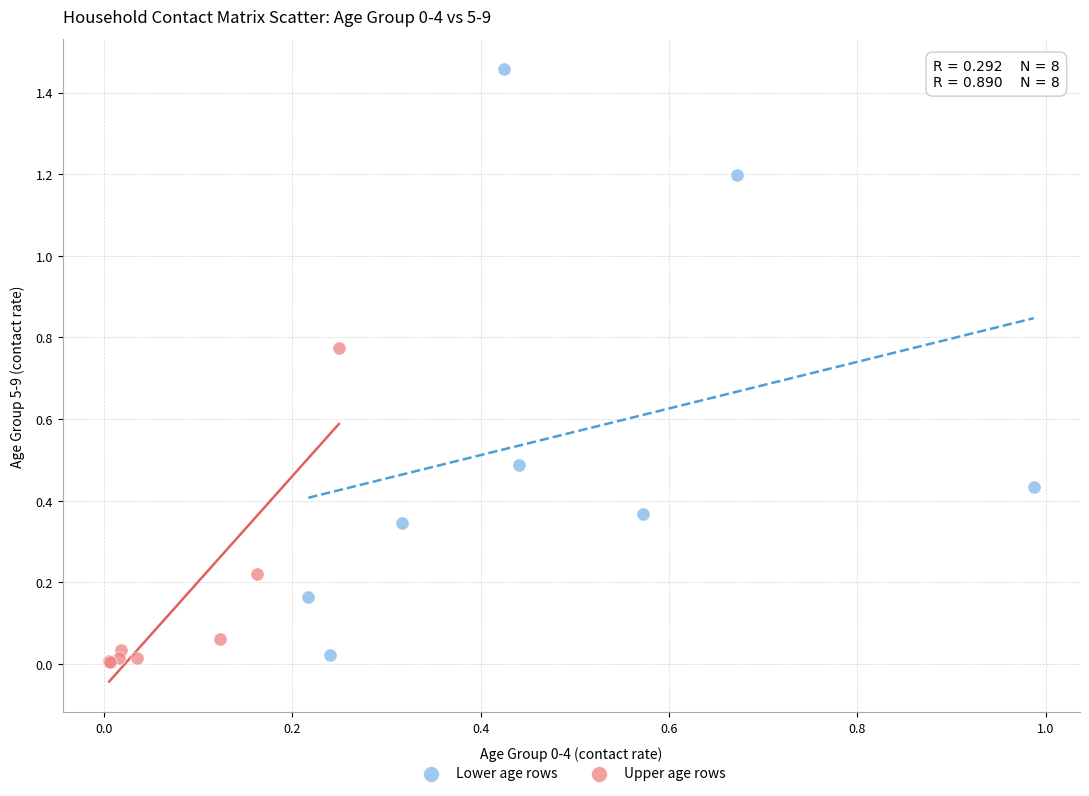

Which series contains the lowest Y value?

Upper age rows